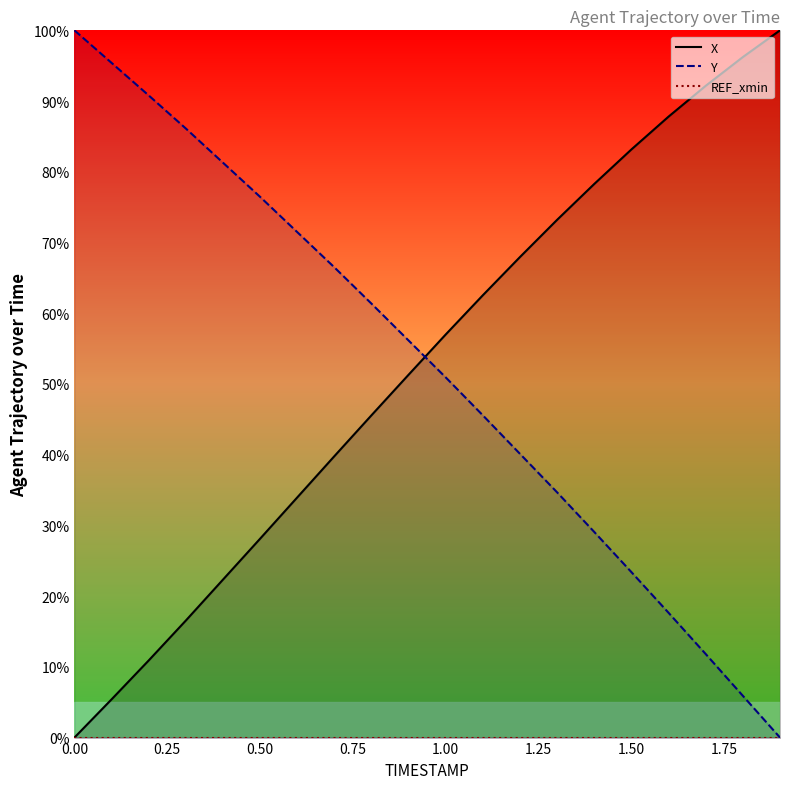

True or false: X has more than 2 points higher than both neighbors.

False